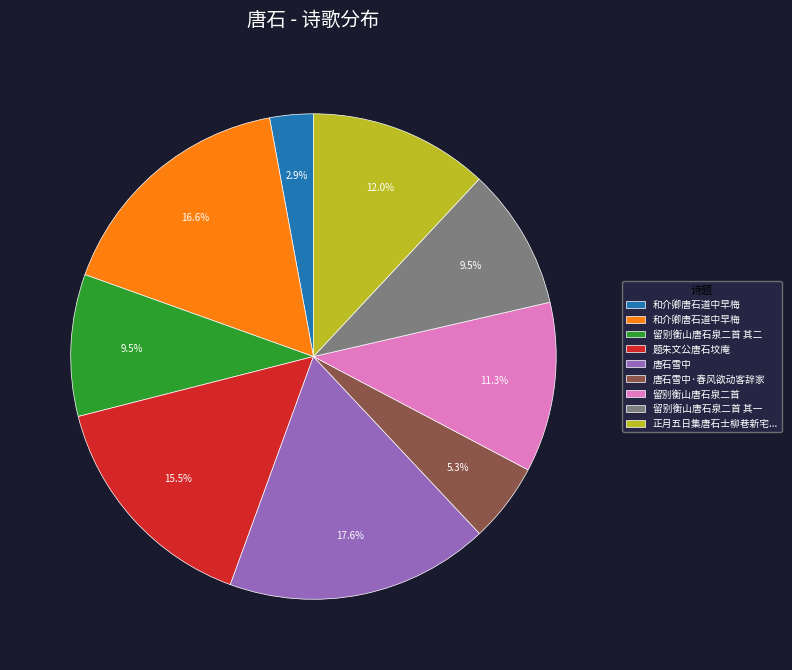

Is there any slice that represents more than half of the pie?

No